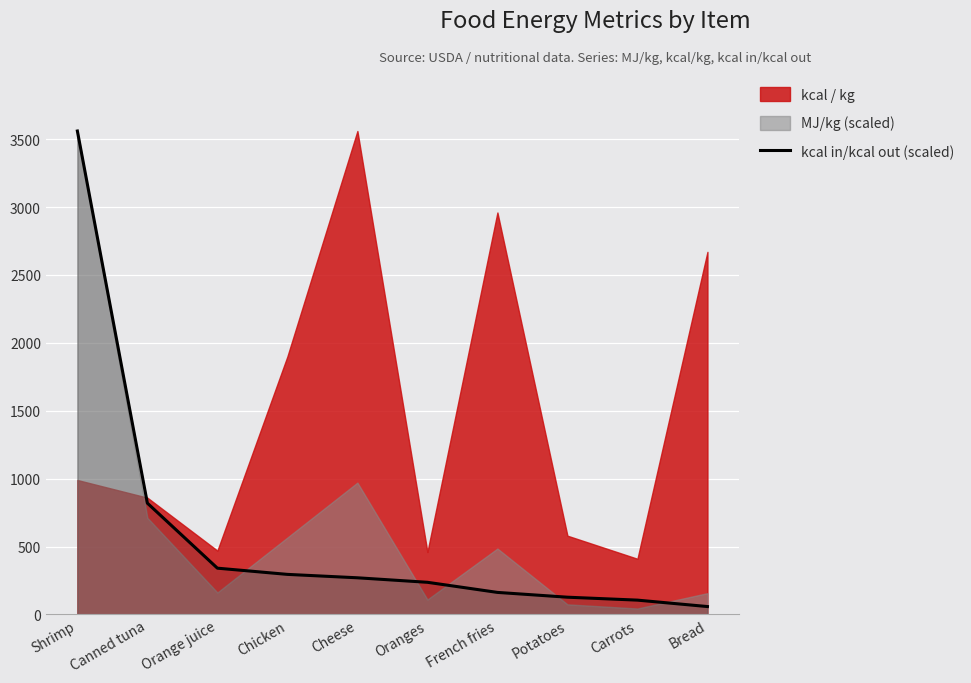

What is the difference between the maximum and minimum values?

3501.8